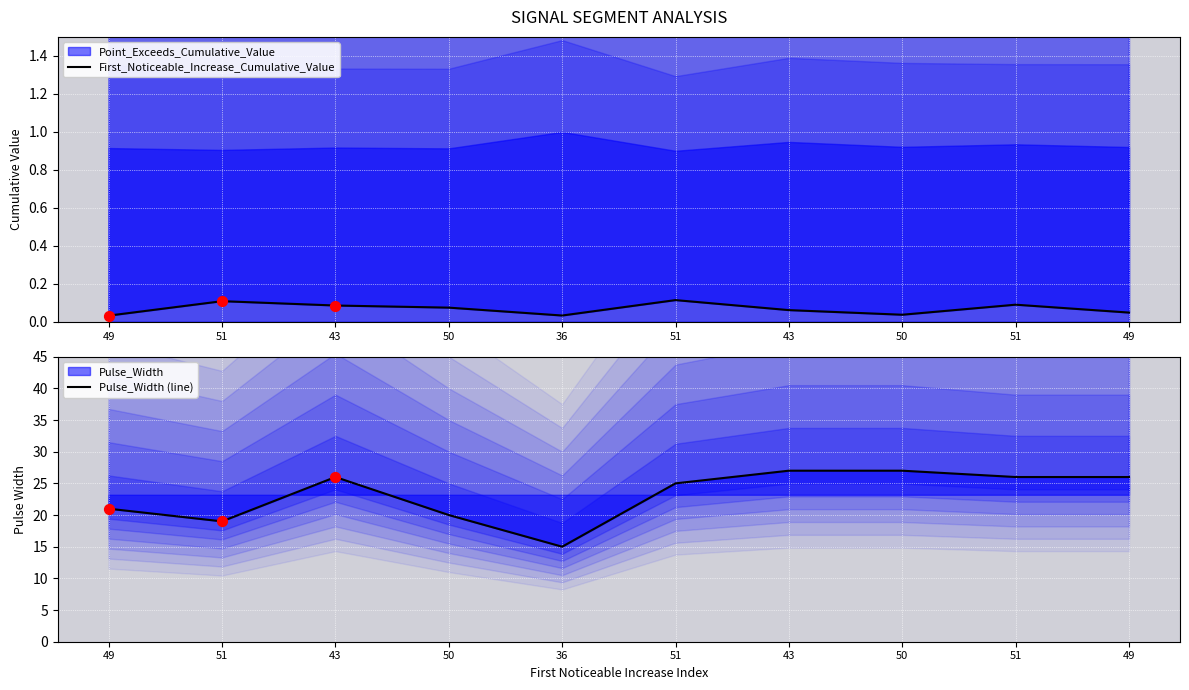

Which series contains the lowest Y value?

First_Noticeable_Increase_Cumulative_Value